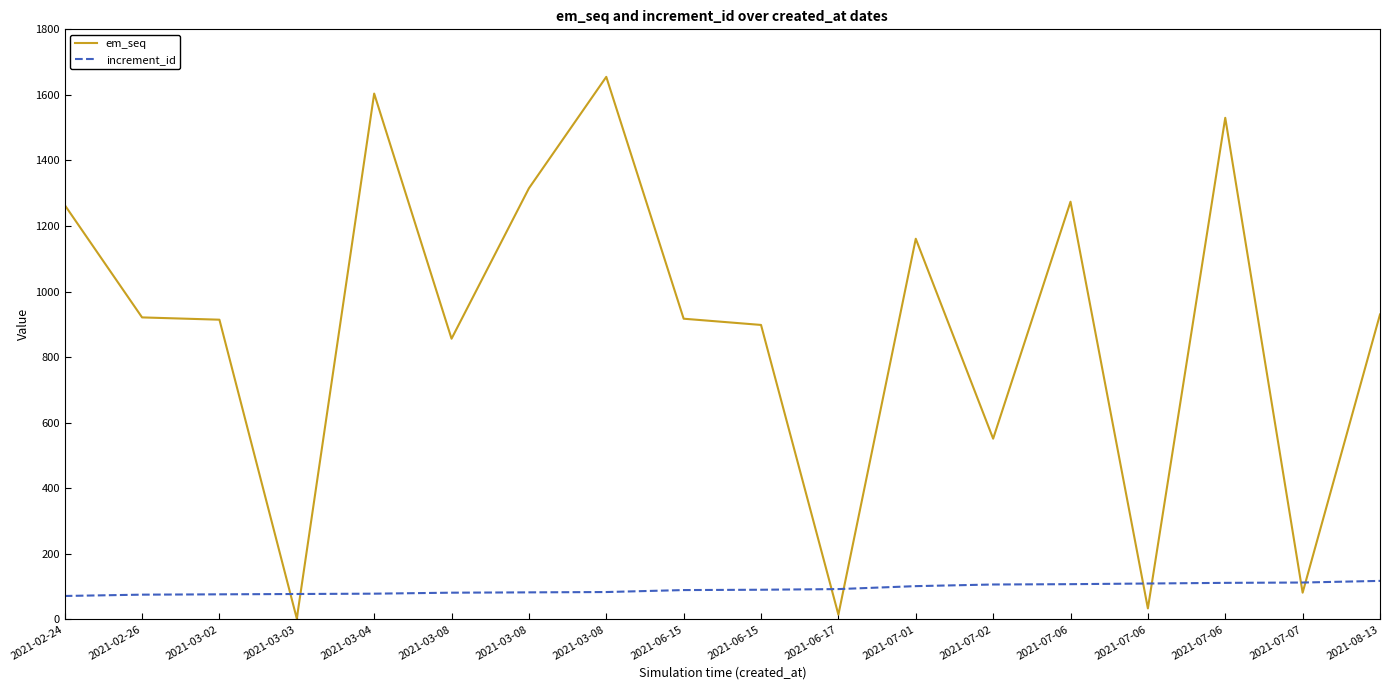

Rank the series at 2021-03-04 from highest to lowest value.

em_seq, increment_id